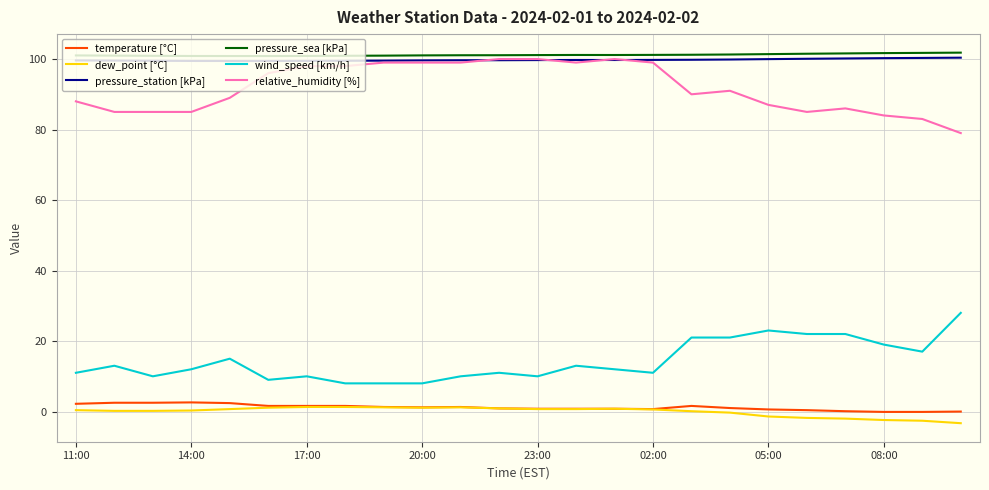

True or false: relative_humidity [%] and temperature [°C] intersect in this chart.

False